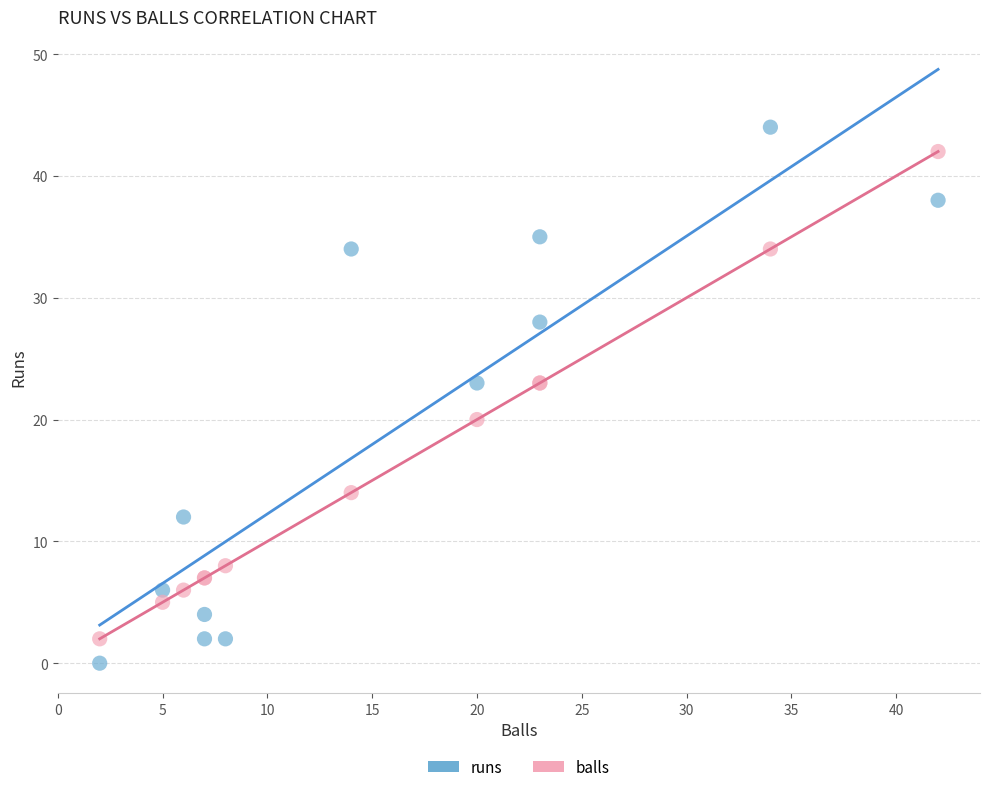

Which series has the largest Y range (max minus min)?

runs